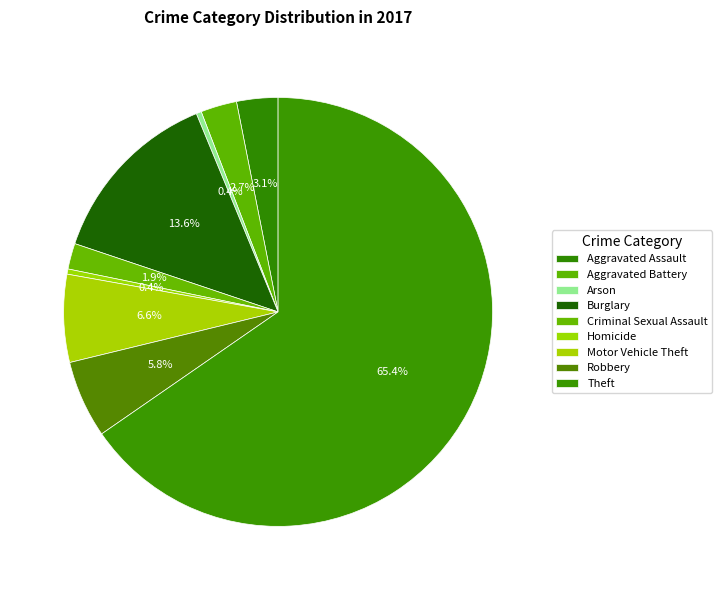

Is it true that Robbery is 6% of the pie?

True